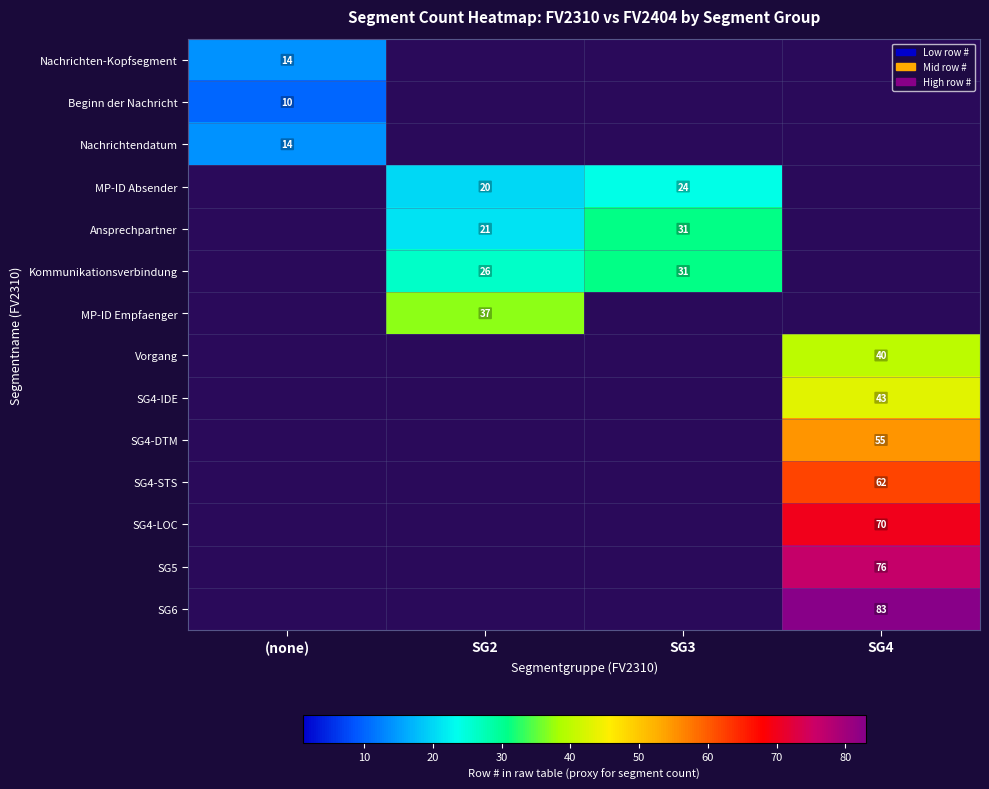

What is the maximum value shown in the chart?

83.0